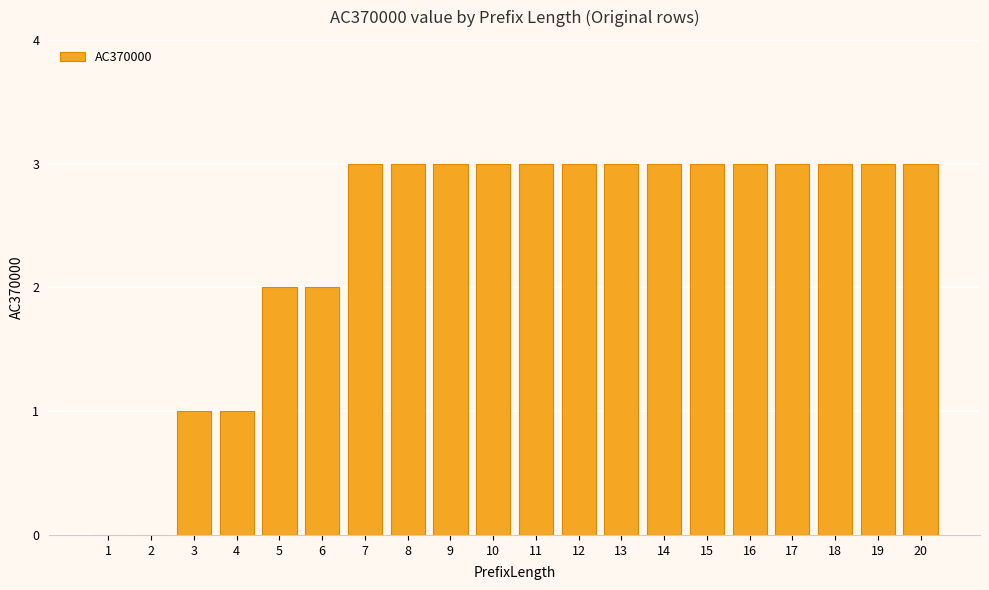

How many series are shown in this chart?

1